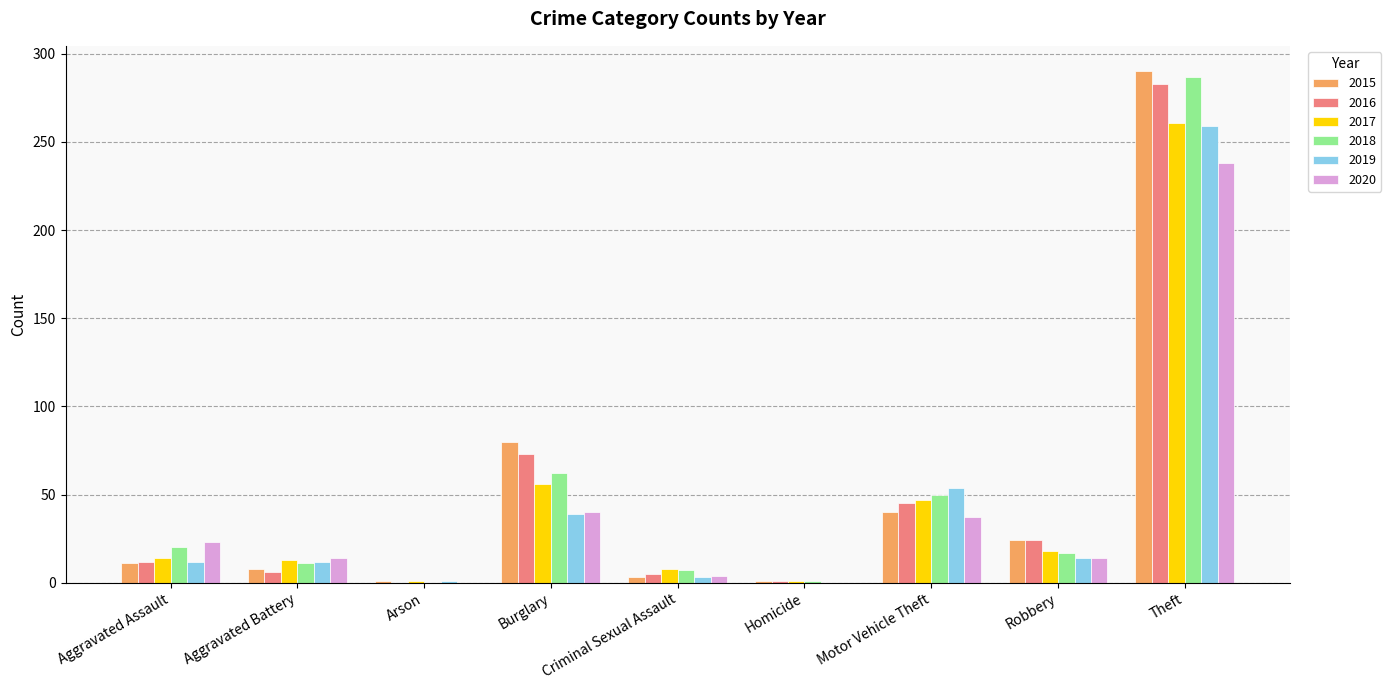

Count the number of categories in the chart.

9